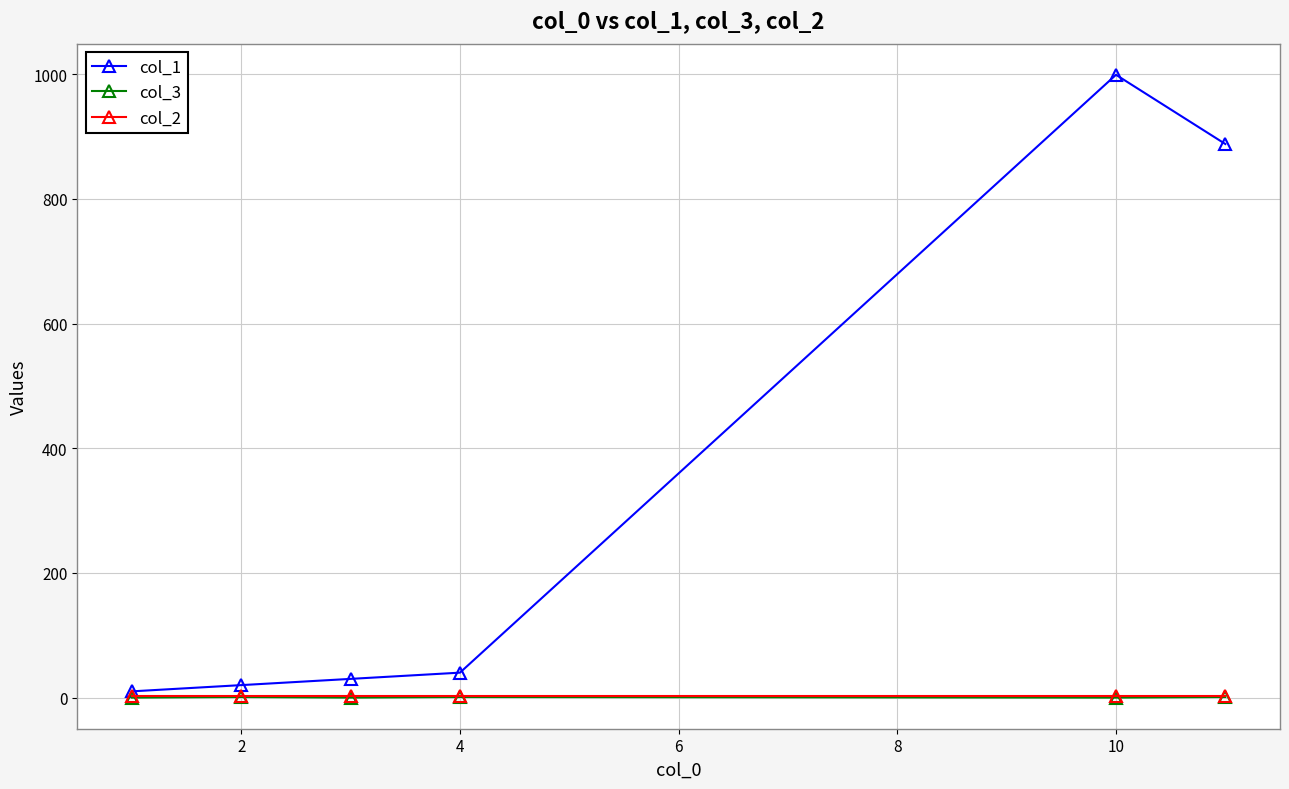

Which series has the widest spread of values?

col_1